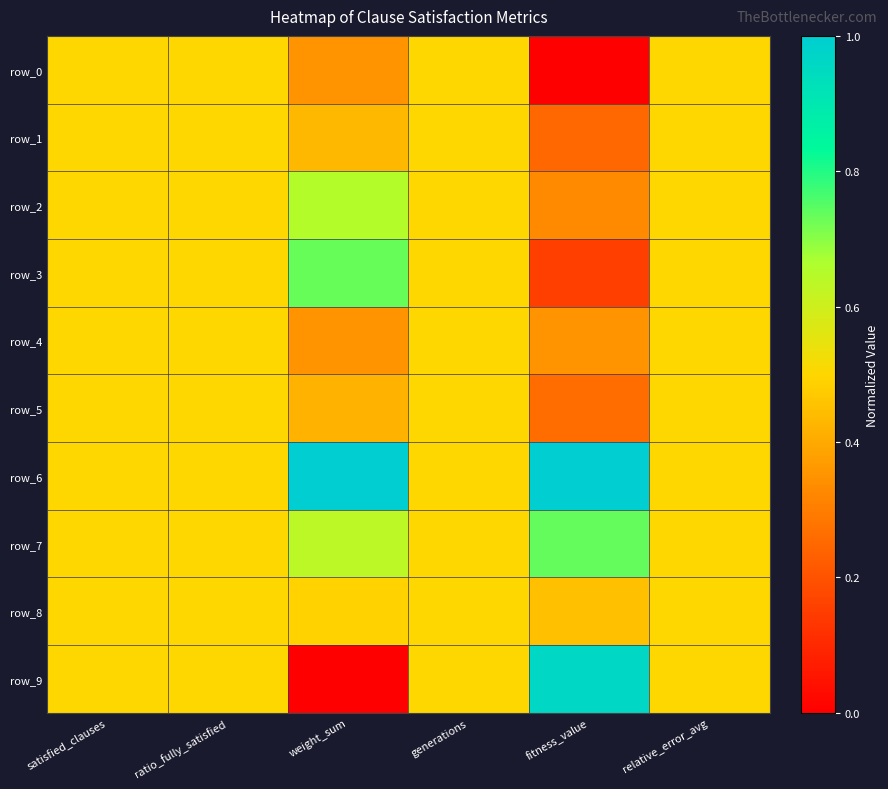

Which series changed the most between weight_sum and fitness_value?

row_9